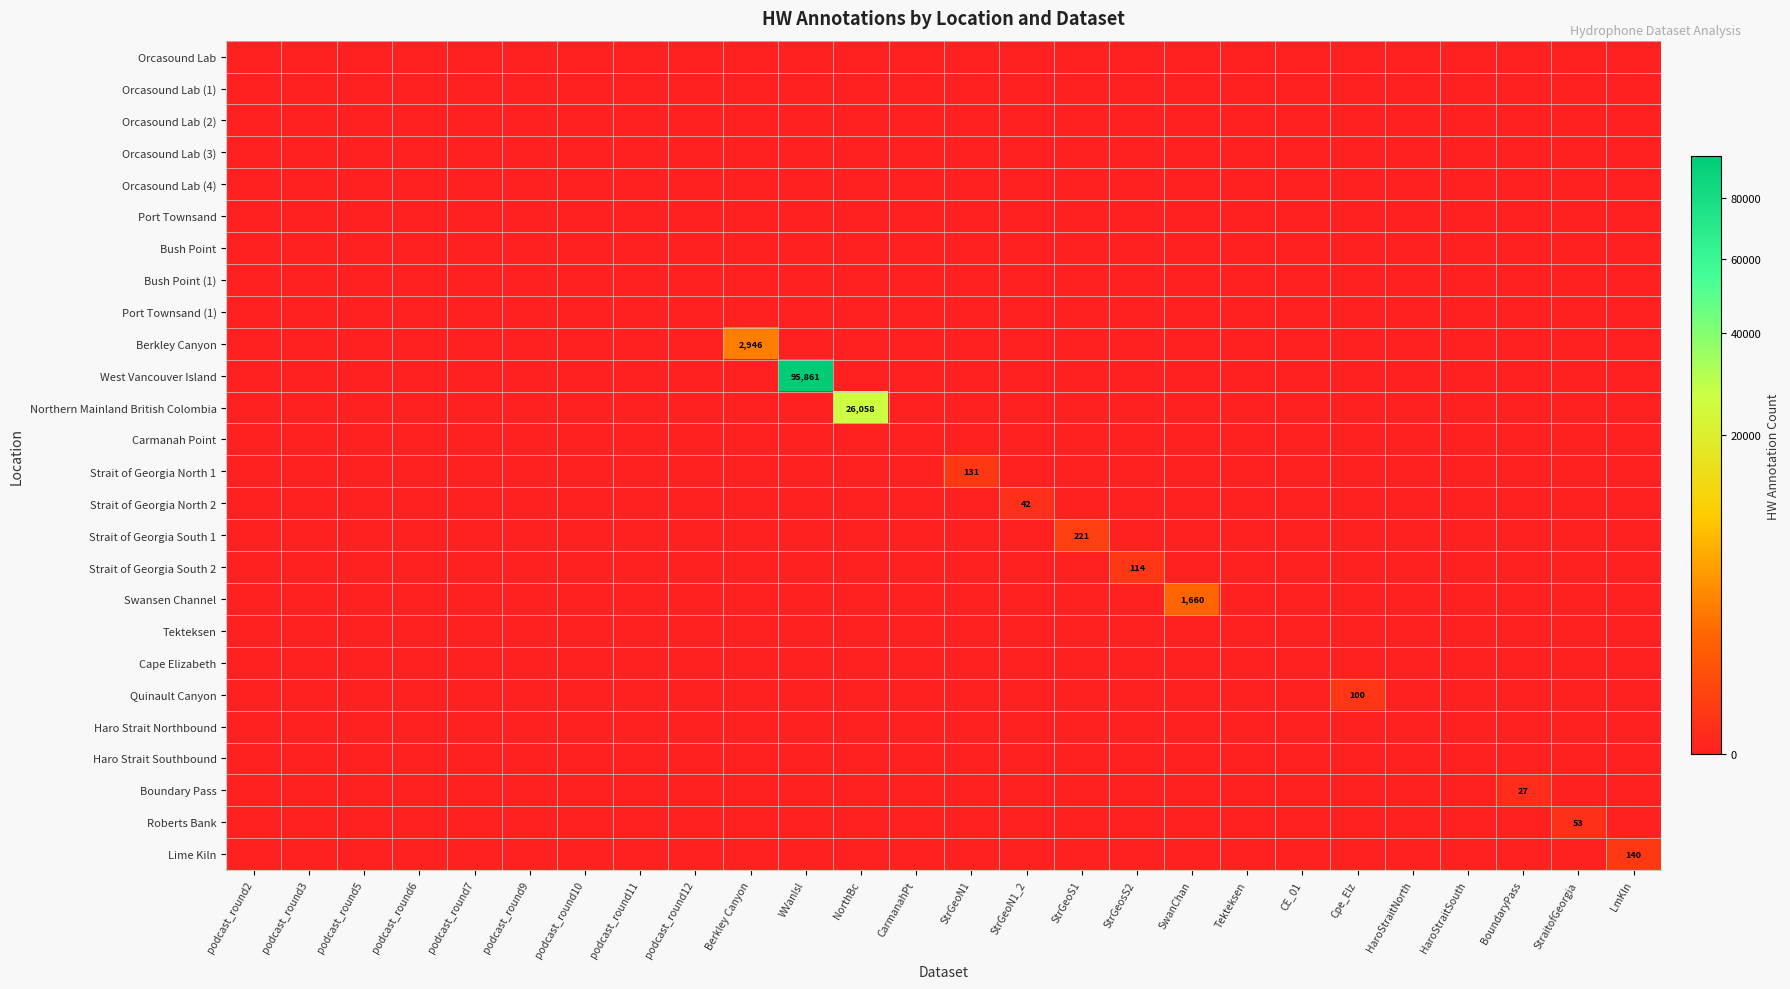

Rank the series at StraitofGeorgia from lowest to highest value.

Orcasound Lab, Orcasound Lab (1), Orcasound Lab (2), Orcasound Lab (3), Orcasound Lab (4), Port Townsand, Bush Point, Bush Point (1), Port Townsand (1), Berkley Canyon, West Vancouver Island, Northern Mainland British Colombia, Carmanah Point, Strait of Georgia North 1, Strait of Georgia North 2, Strait of Georgia South 1, Strait of Georgia South 2, Swansen Channel, Tekteksen, Cape Elizabeth, Quinault Canyon, Haro Strait Northbound, Haro Strait Southbound, Boundary Pass, Lime Kiln, Roberts Bank